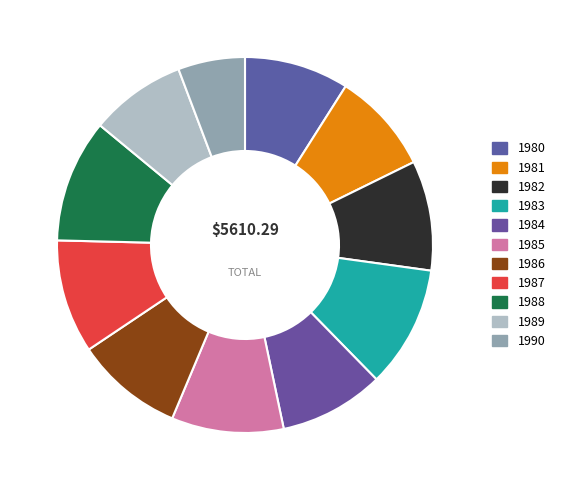

Count the number of slices in the pie.

11